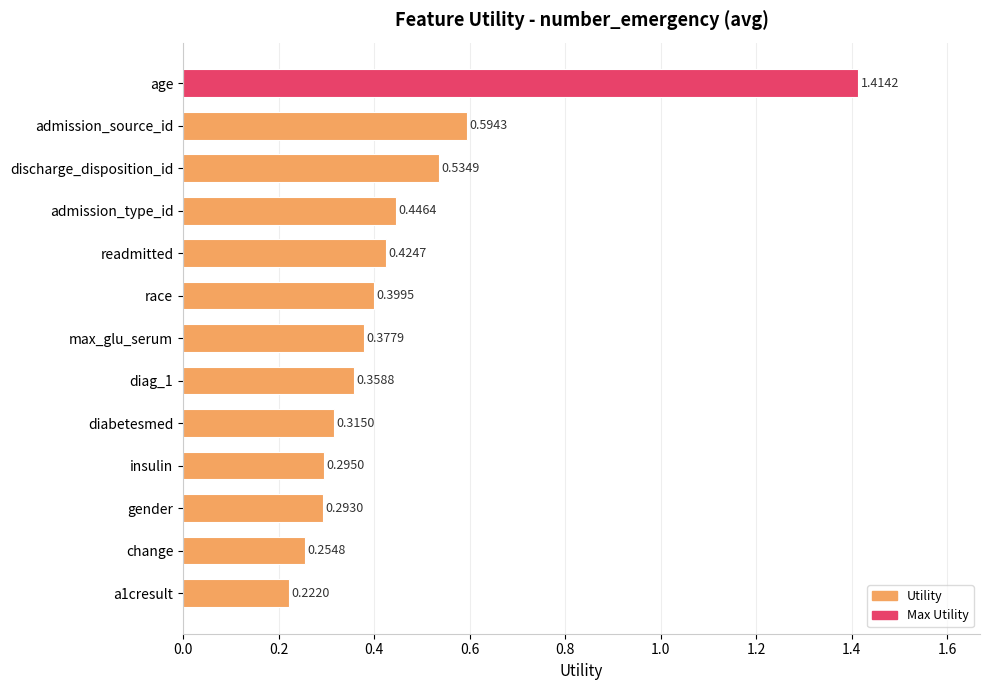

Rank the categories by value from lowest to highest.

a1cresult, change, gender, insulin, diabetesmed, diag_1, max_glu_serum, race, readmitted, admission_type_id, discharge_disposition_id, admission_source_id, age